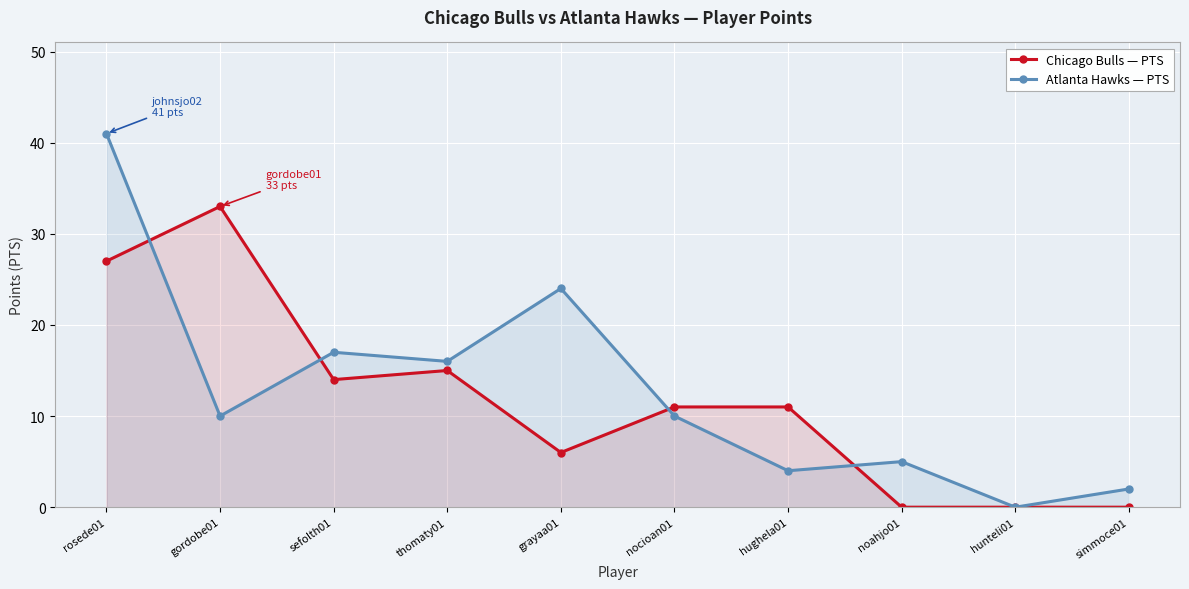

Rank the series at thomaty01 from lowest to highest value.

Chicago Bulls — PTS, Atlanta Hawks — PTS